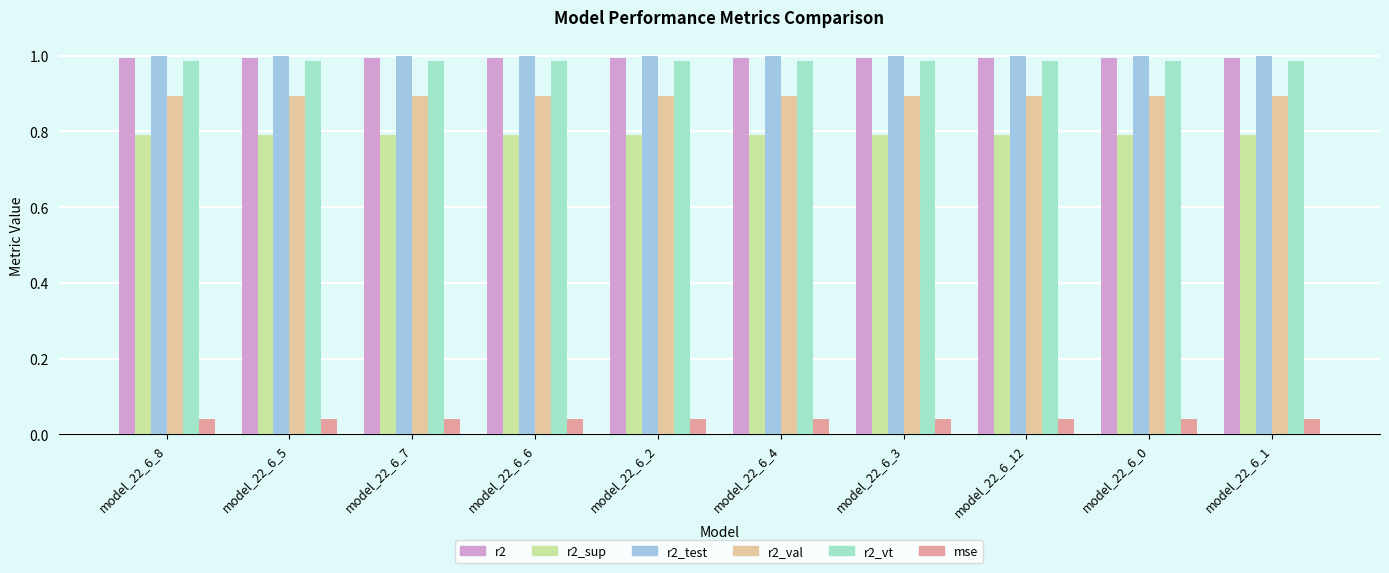

What are all the series names shown in the legend?

r2, r2_sup, r2_test, r2_val, r2_vt, mse